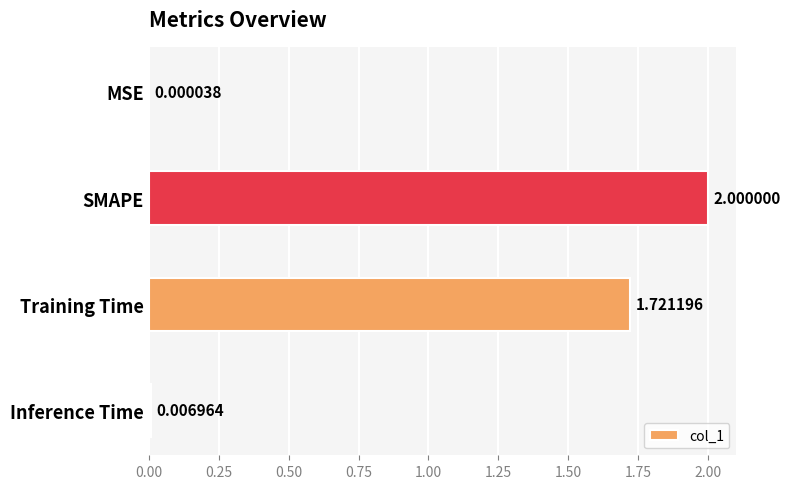

What is the sum of the values at SMAPE and MSE?

2.0